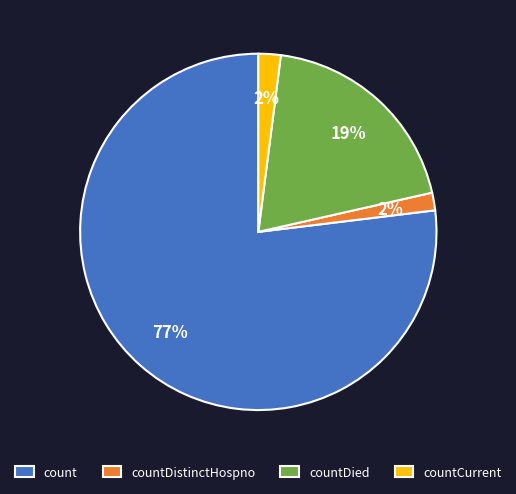

Which has a higher value, countDied or countDistinctHospno?

countDied